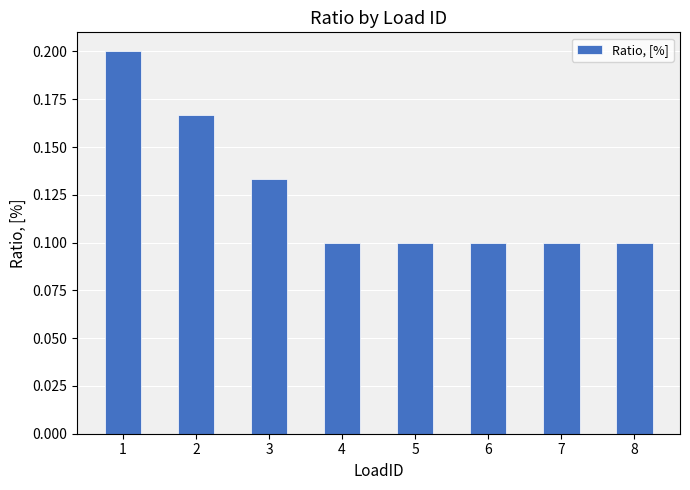

The value at 7 is 0.0. True or false?

False